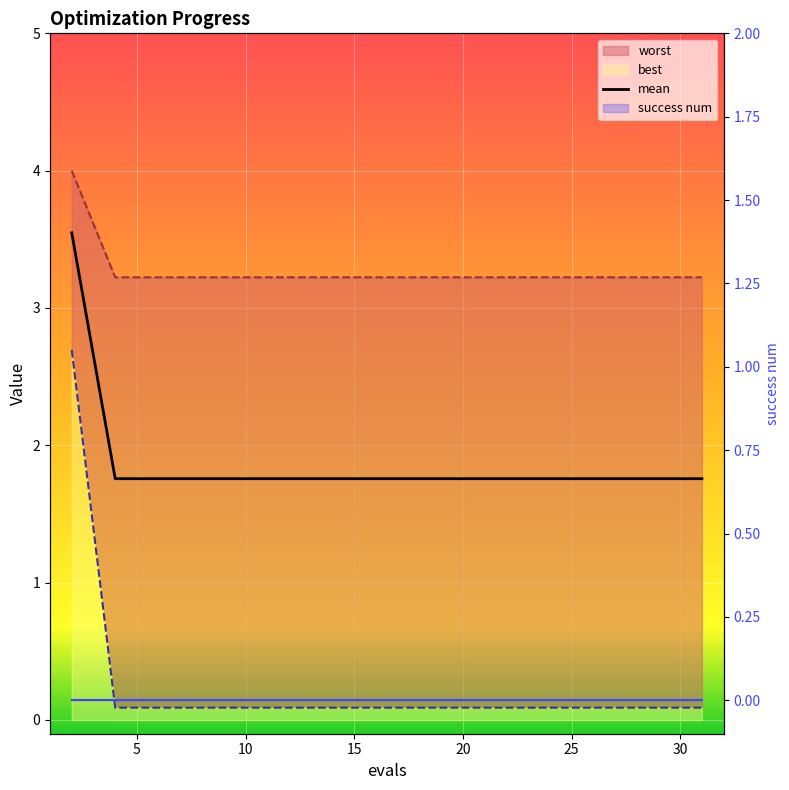

What is the total value across all series at 12?

5.1